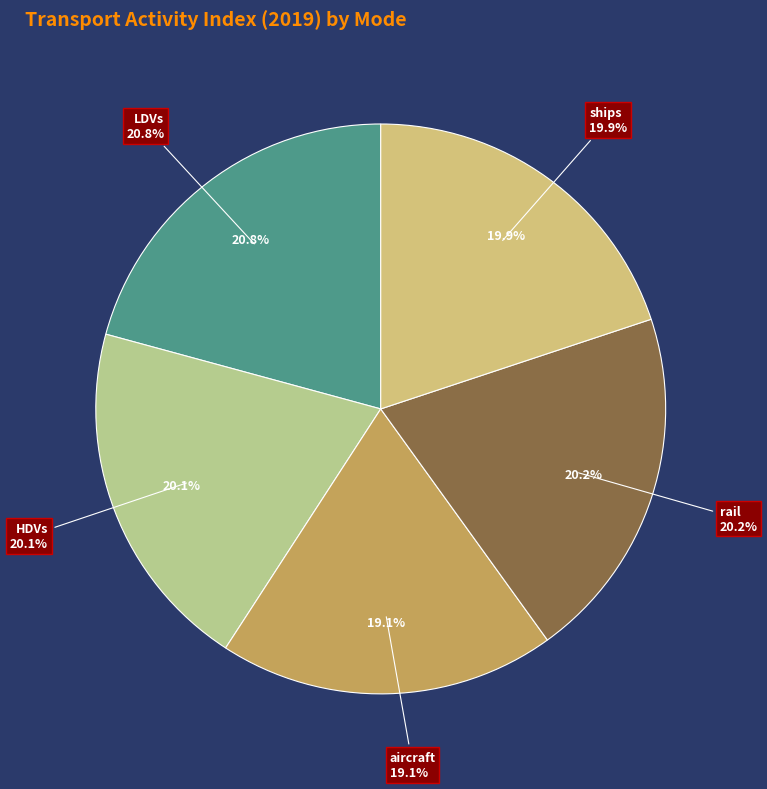

Does any single category account for the majority?

No